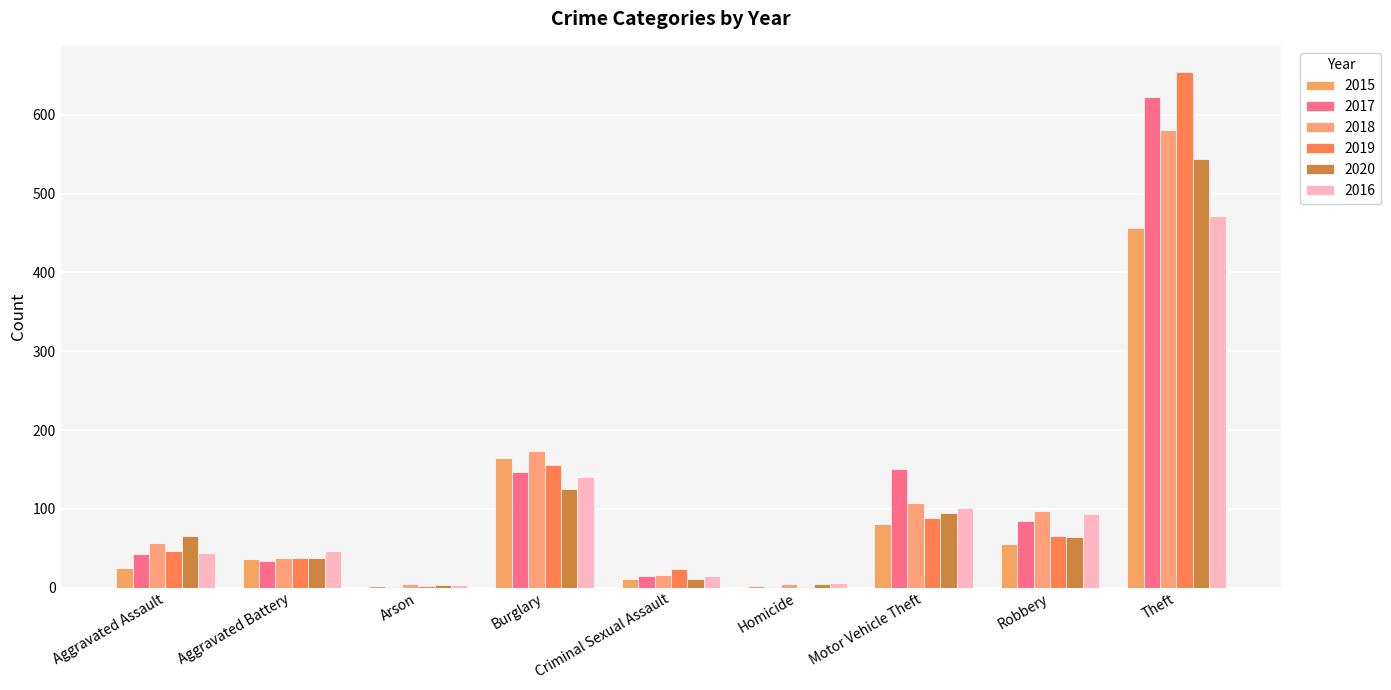

What is the greatest value displayed?

655